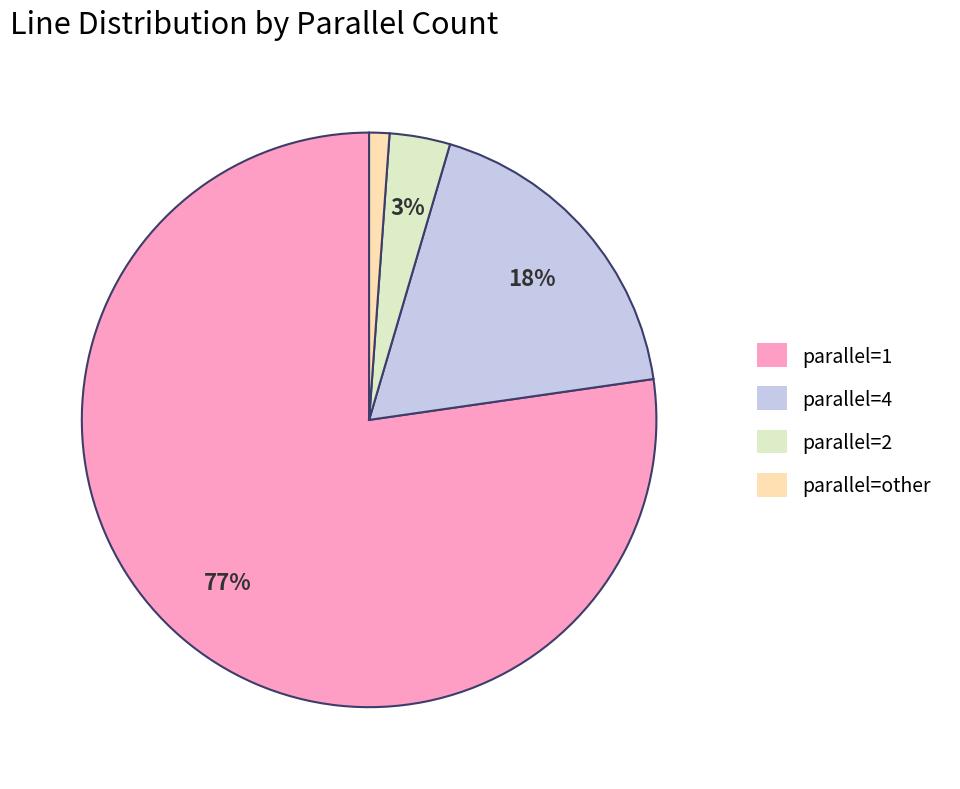

To the nearest percent, what is the average slice percentage?

25%